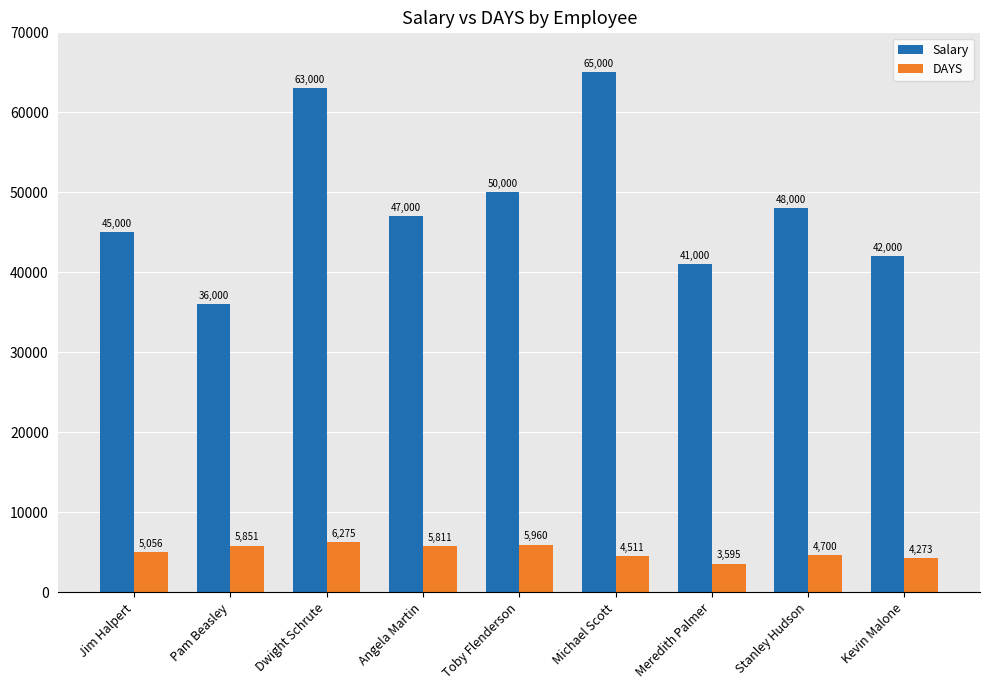

How many bars are there in total?

18